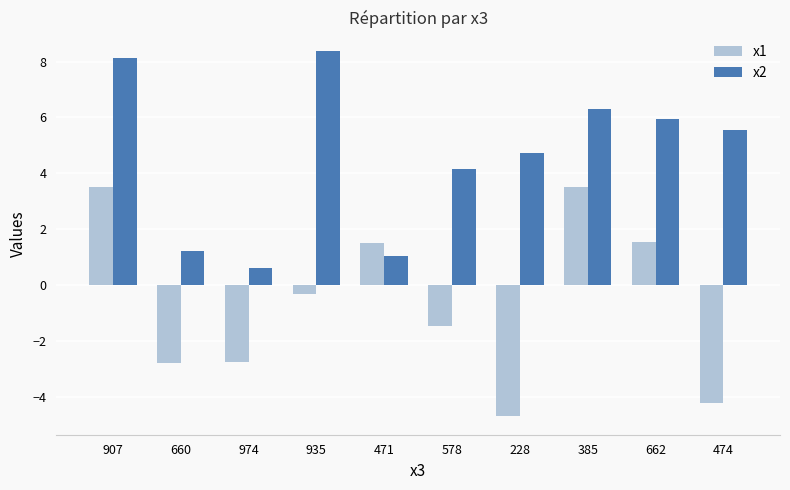

Reading left to right, extract all data points from this chart.

x1: 3.5	-2.8	-2.8	-0.3	1.5	-1.5	-4.7	3.5	1.5	-4.2
x2: 8.1	1.2	0.6	8.4	1.1	4.1	4.7	6.3	6.0	5.6